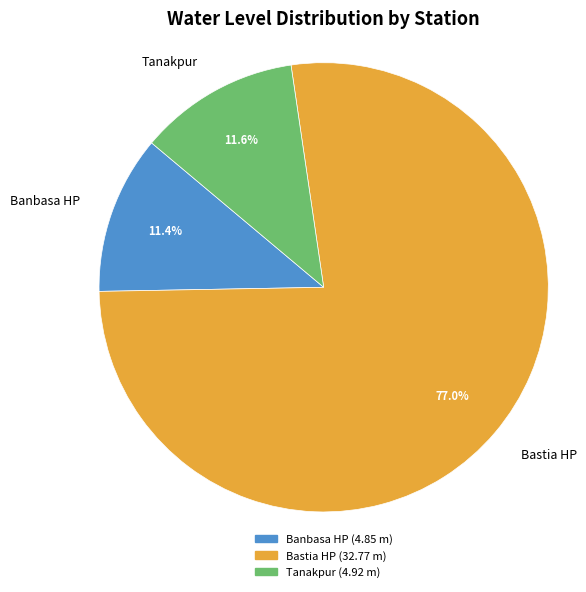

How many slices are in this pie chart?

3